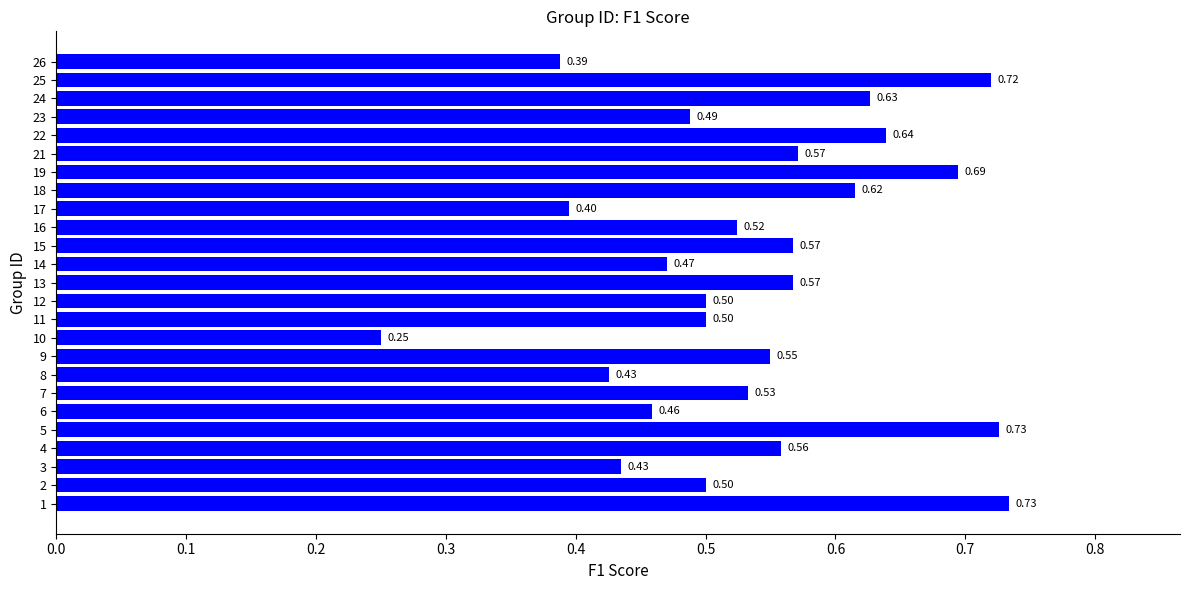

What is the sum of all values?

13.4